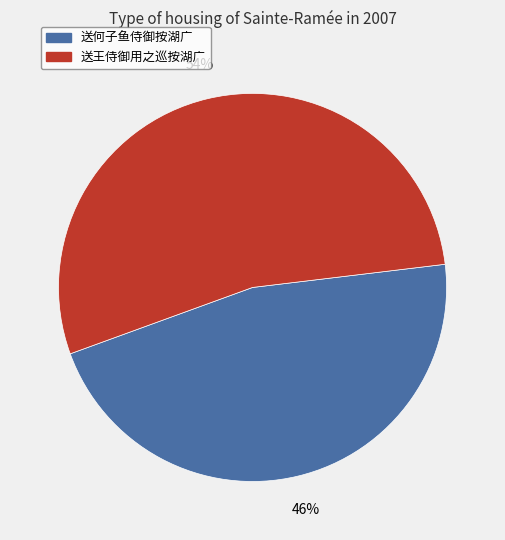

Is the sum of 送王侍御用之巡按湖广 and 送何子鱼侍御按湖广 greater than half?

Yes